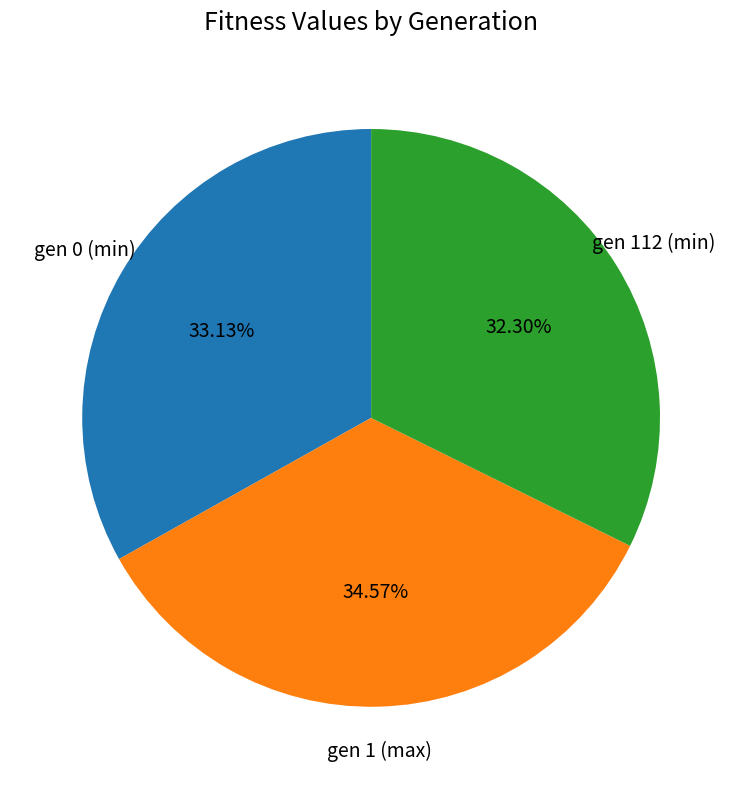

The gen 0 (min) slice represents 20% of the pie. True or false?

False